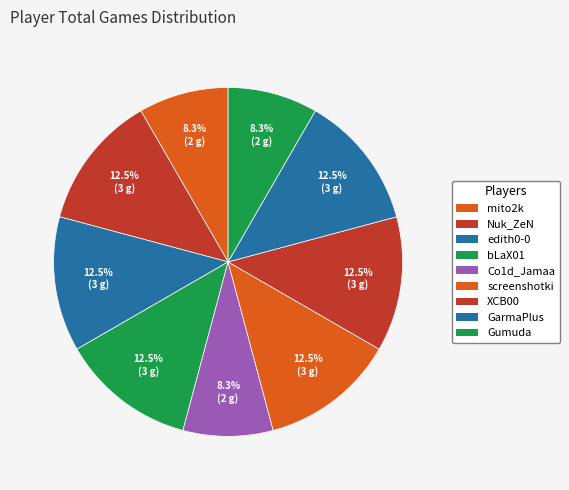

How many segments does this pie chart have?

9